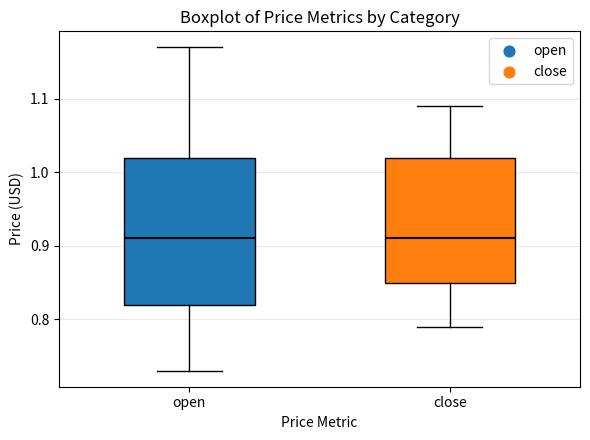

Reading left to right, read every box against the y-axis: the position of its median line, the range the box covers, and the ends of its whiskers. The values are not printed on the chart, so give them approximately, as read against the axis.

open: median 0.91, box 0.82 to 1.02, whiskers 0.73 to 1.17
close: median 0.91, box 0.85 to 1.02, whiskers 0.79 to 1.09